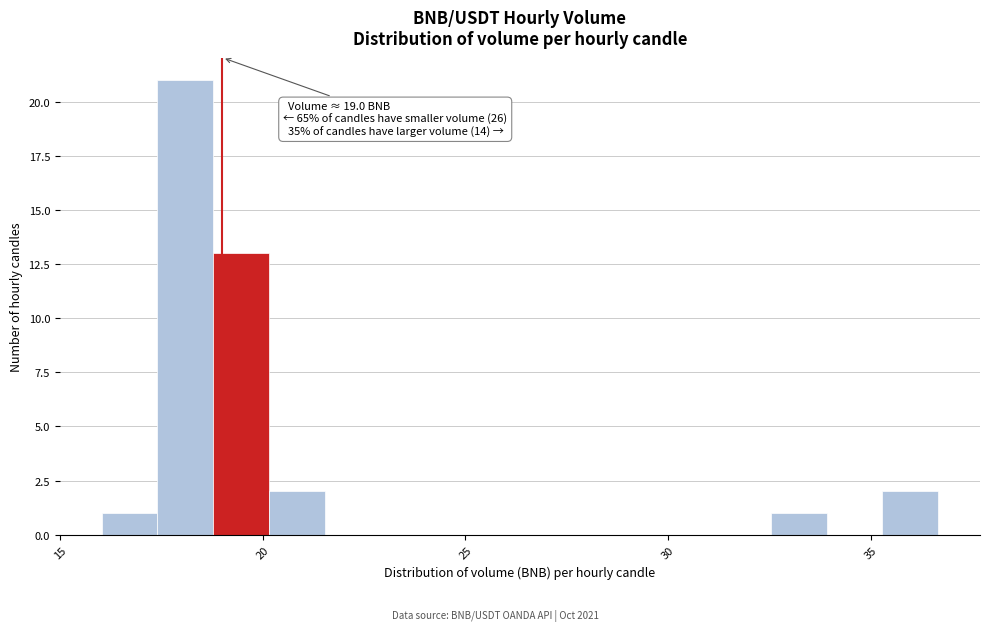

Around what value on the x-axis is the tallest bar? Give the approximate position of its centre, as read against the axis.

18.0